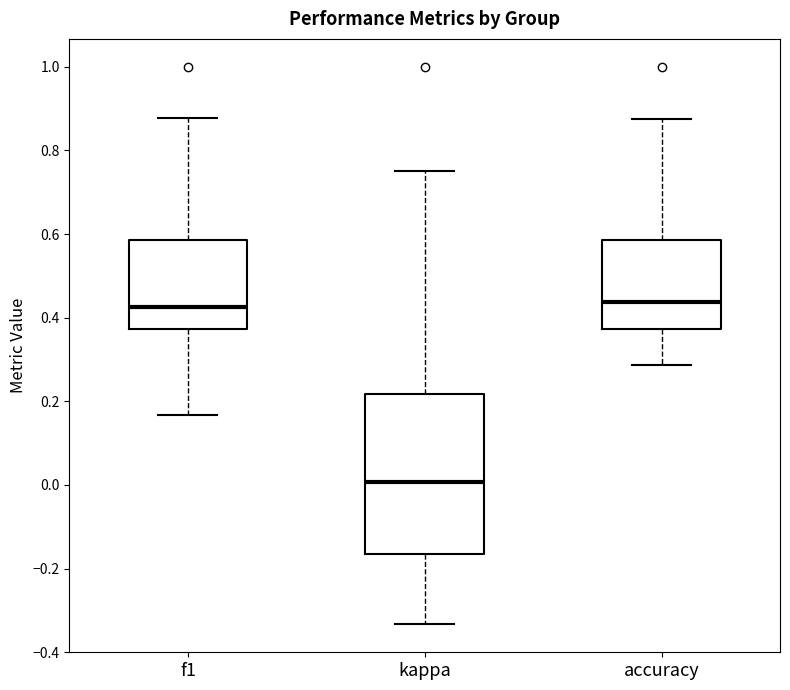

Which box's median line is the lowest?

kappa